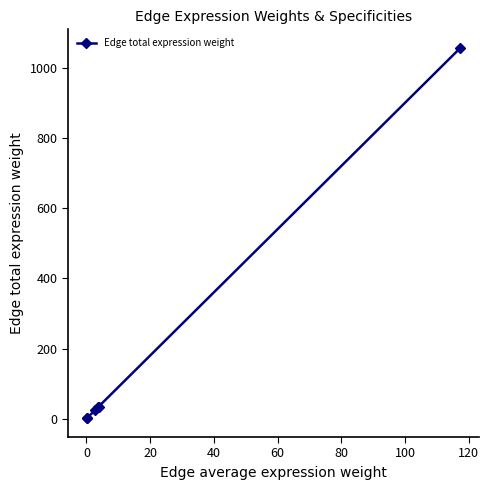

How many data points are above 33?

3